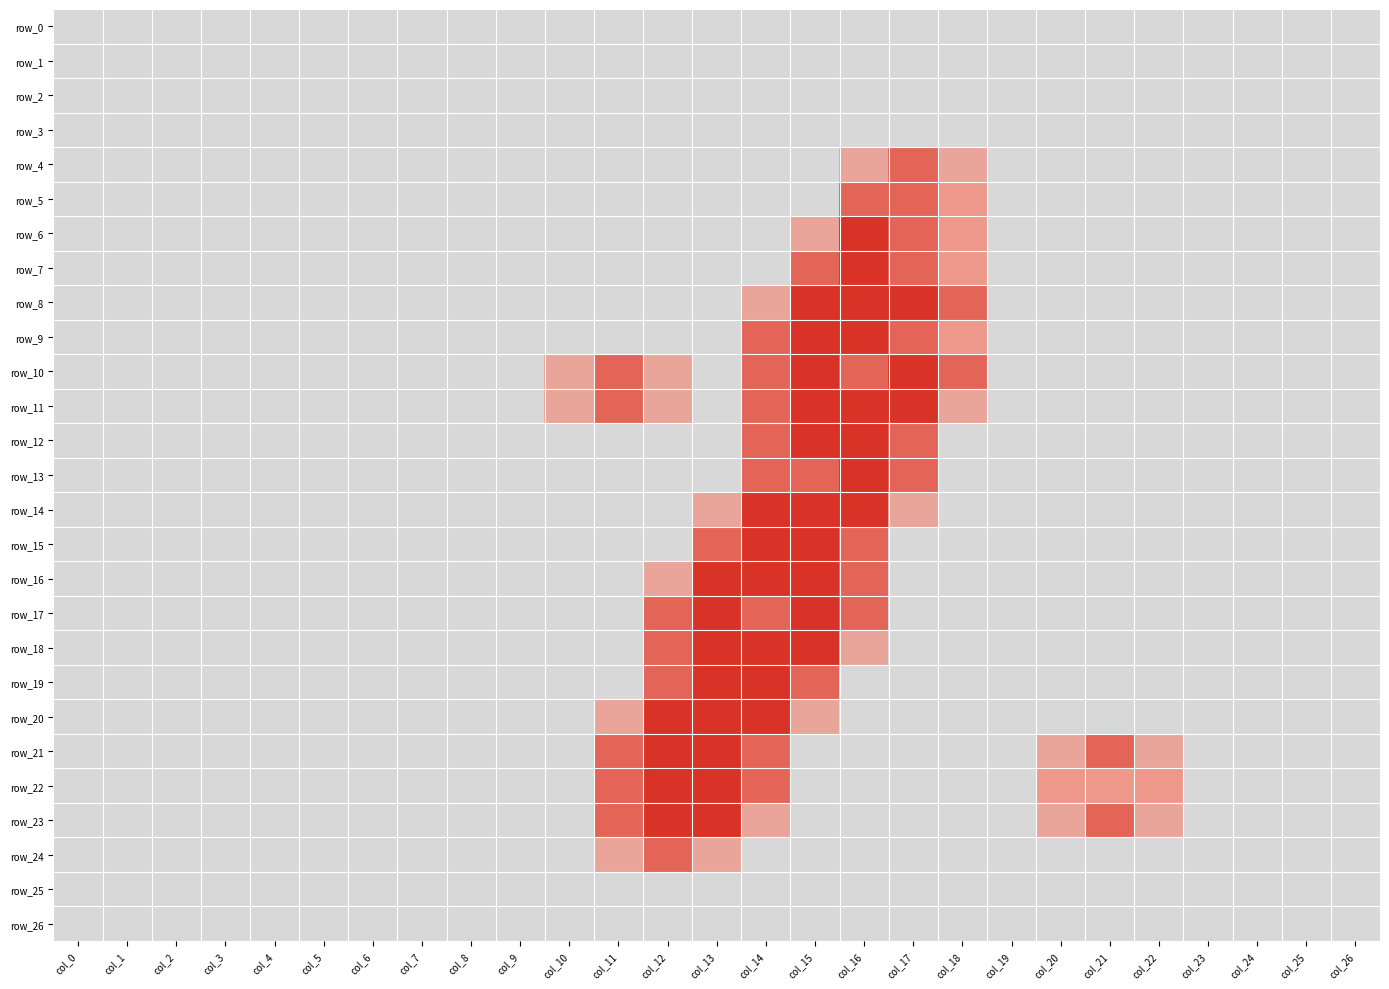

Which series changed the most between col_5 and col_21?

row_21